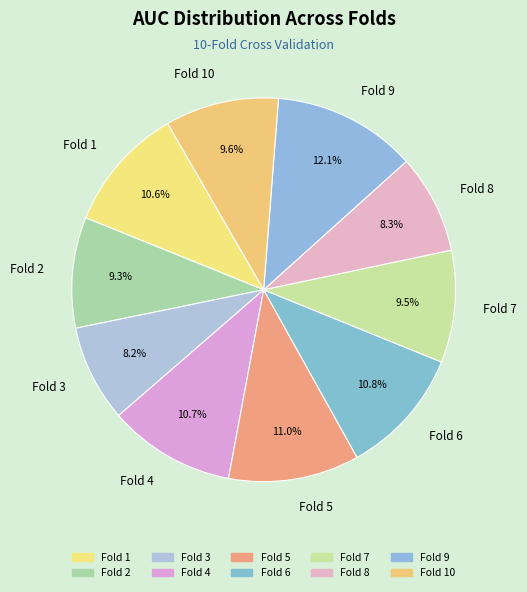

To the nearest percent, what is the difference between the largest and smallest slice percentages?

4%